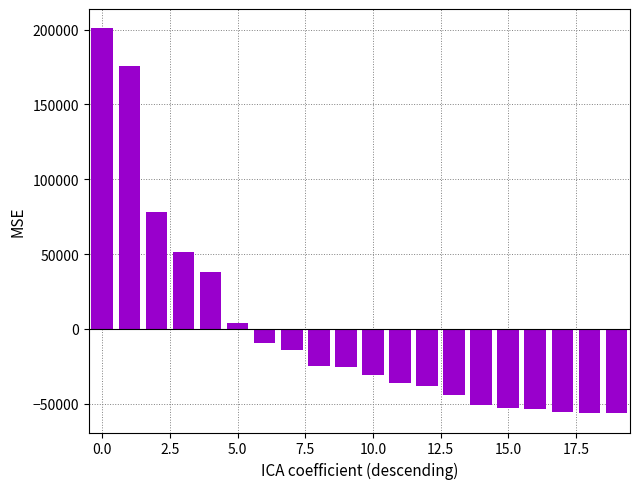

What is the difference between the second highest and second lowest values?

231733.0